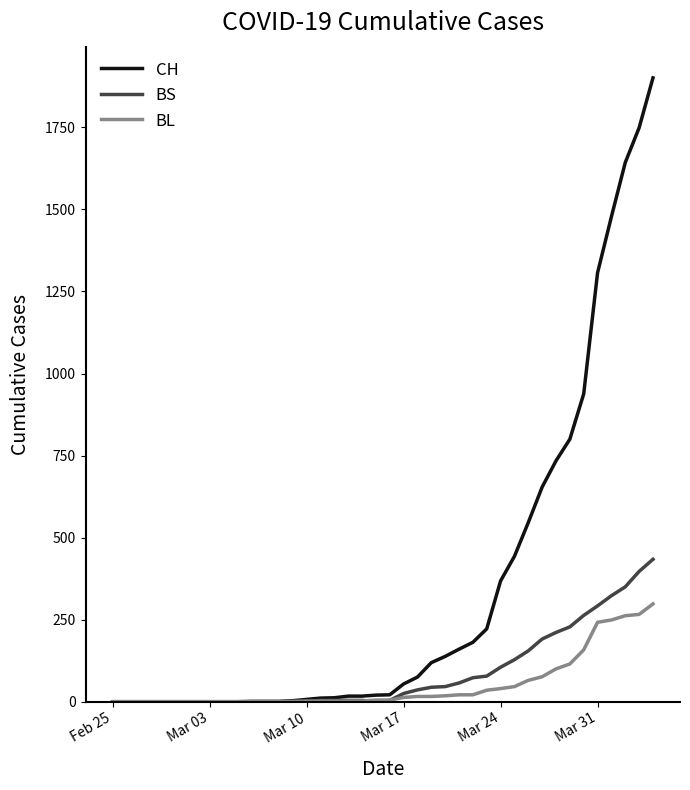

Which series has the largest total across all categories?

CH